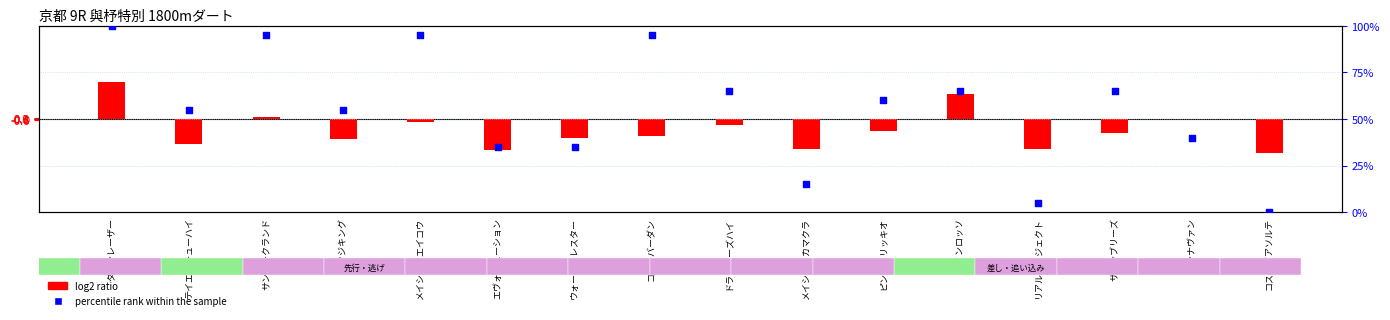

Which series has the largest total across all categories?

percentile rank within the sample